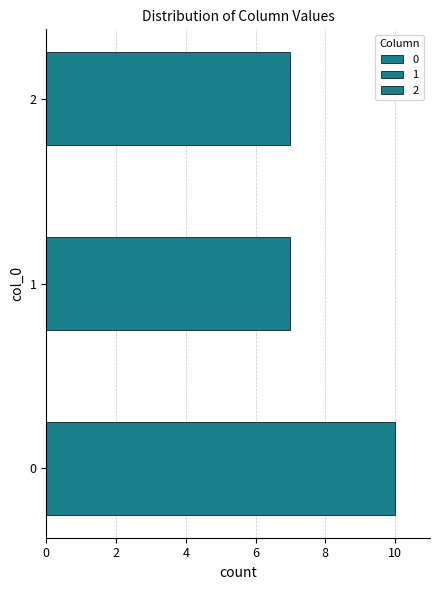

The 0 series shows 2 at 9. True or false?

False